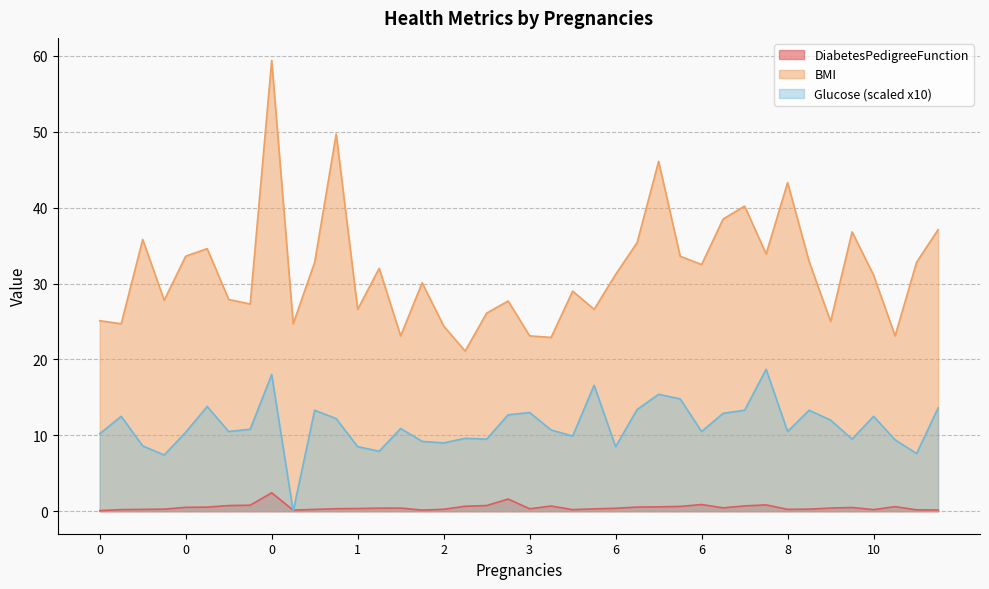

What is the minimum value for BMI?

21.1